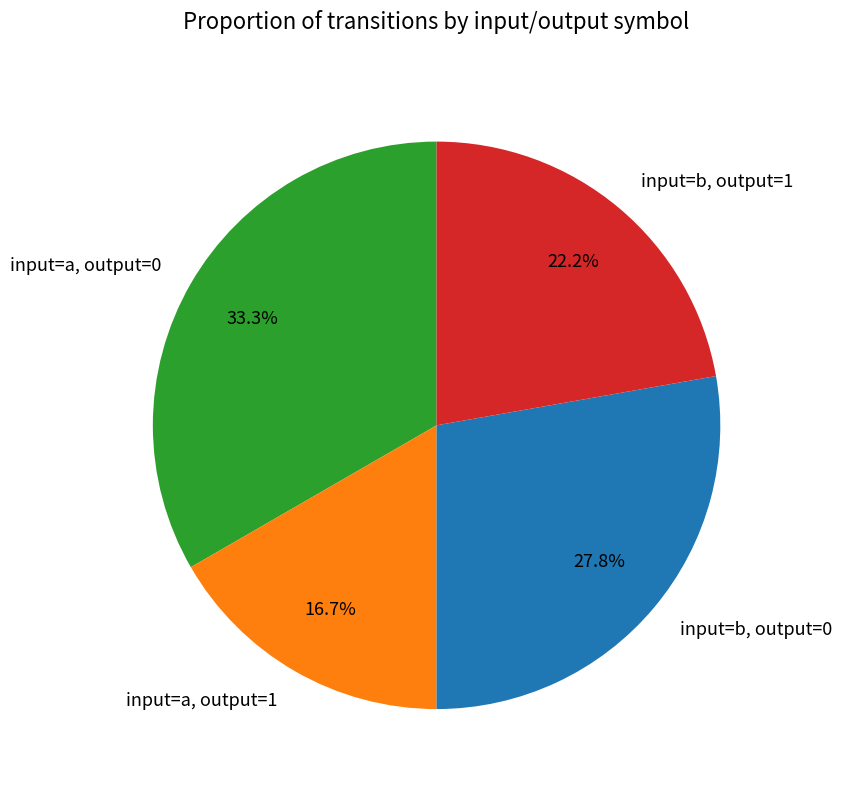

What is the smallest slice in the pie chart?

input=a, output=1